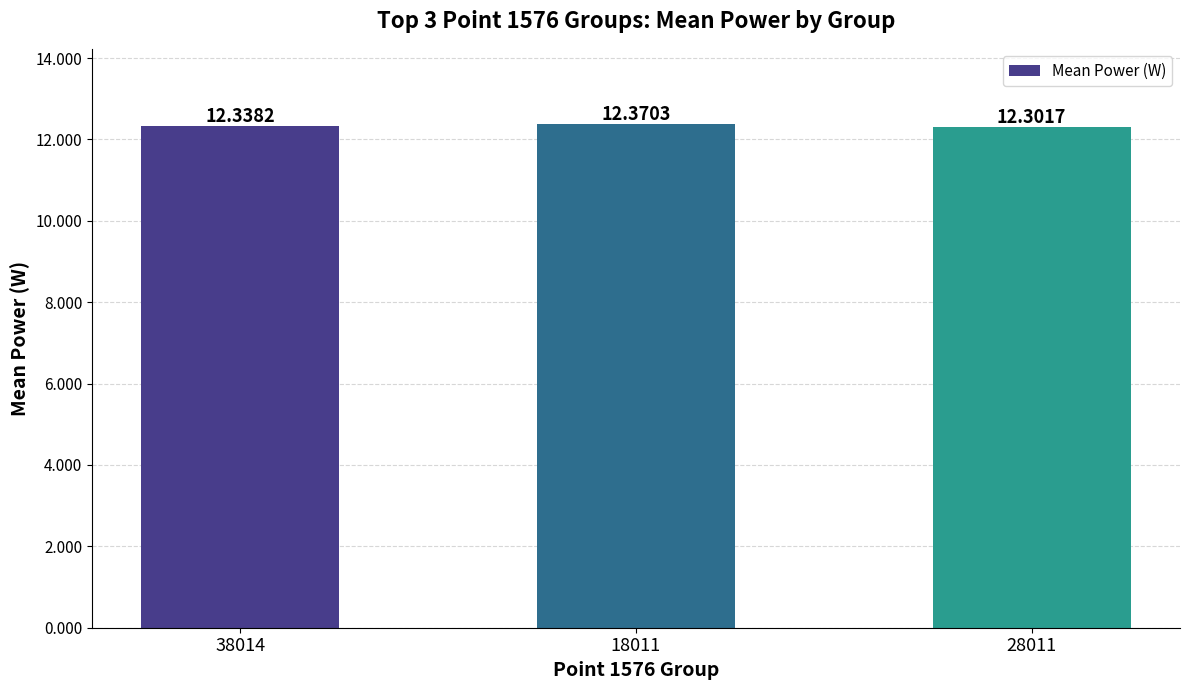

Rank the categories by value from lowest to highest.

28011, 38014, 18011